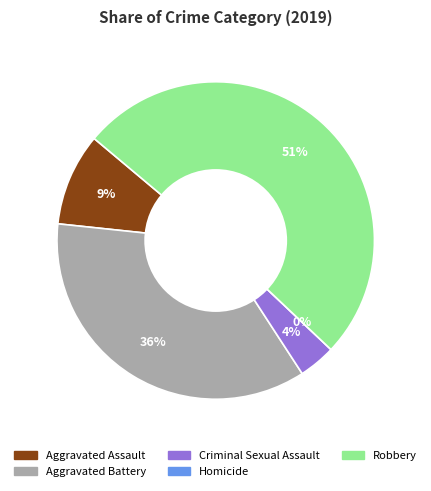

To the nearest percent, what is the average slice percentage?

20%